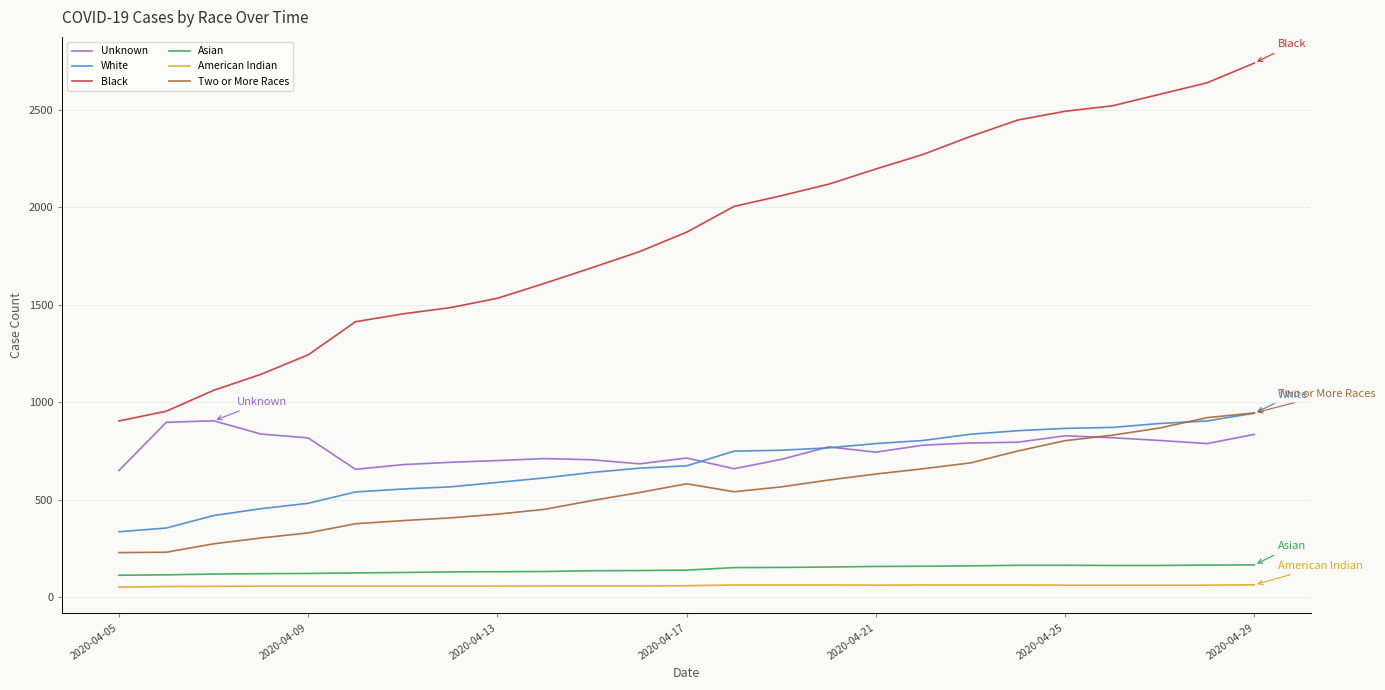

At how many categories does at least one series exceed 415?

25